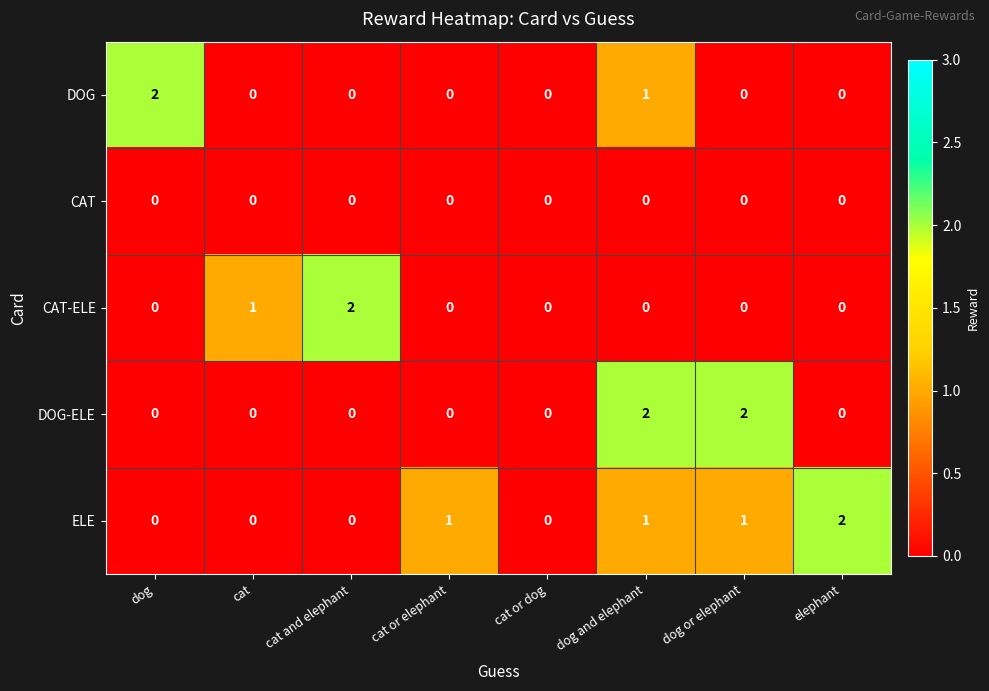

The value of DOG-ELE at dog and elephant is 1. True or false?

False